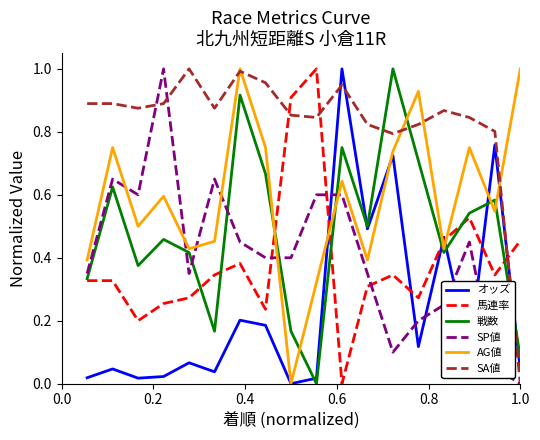

True or false: SP値 has more than 1 points higher than both neighbors.

True